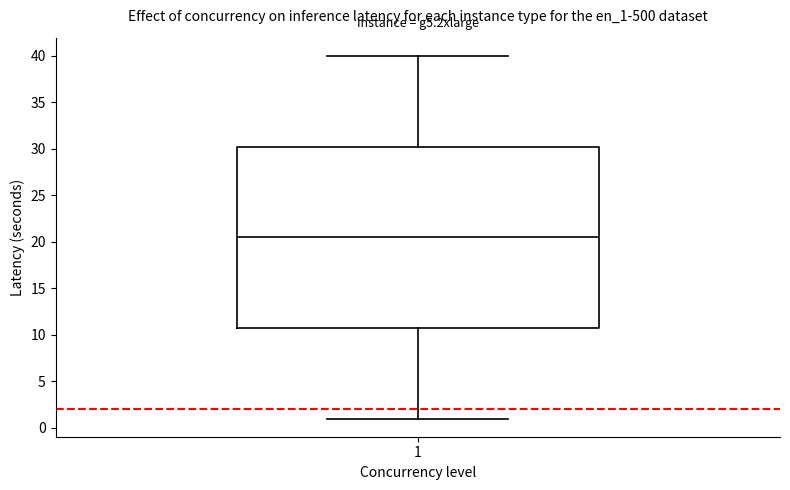

Where is the lower edge of the box at x = 1 on the y-axis? The values are not printed on the chart, so give them approximately, as read against the axis.

11.0